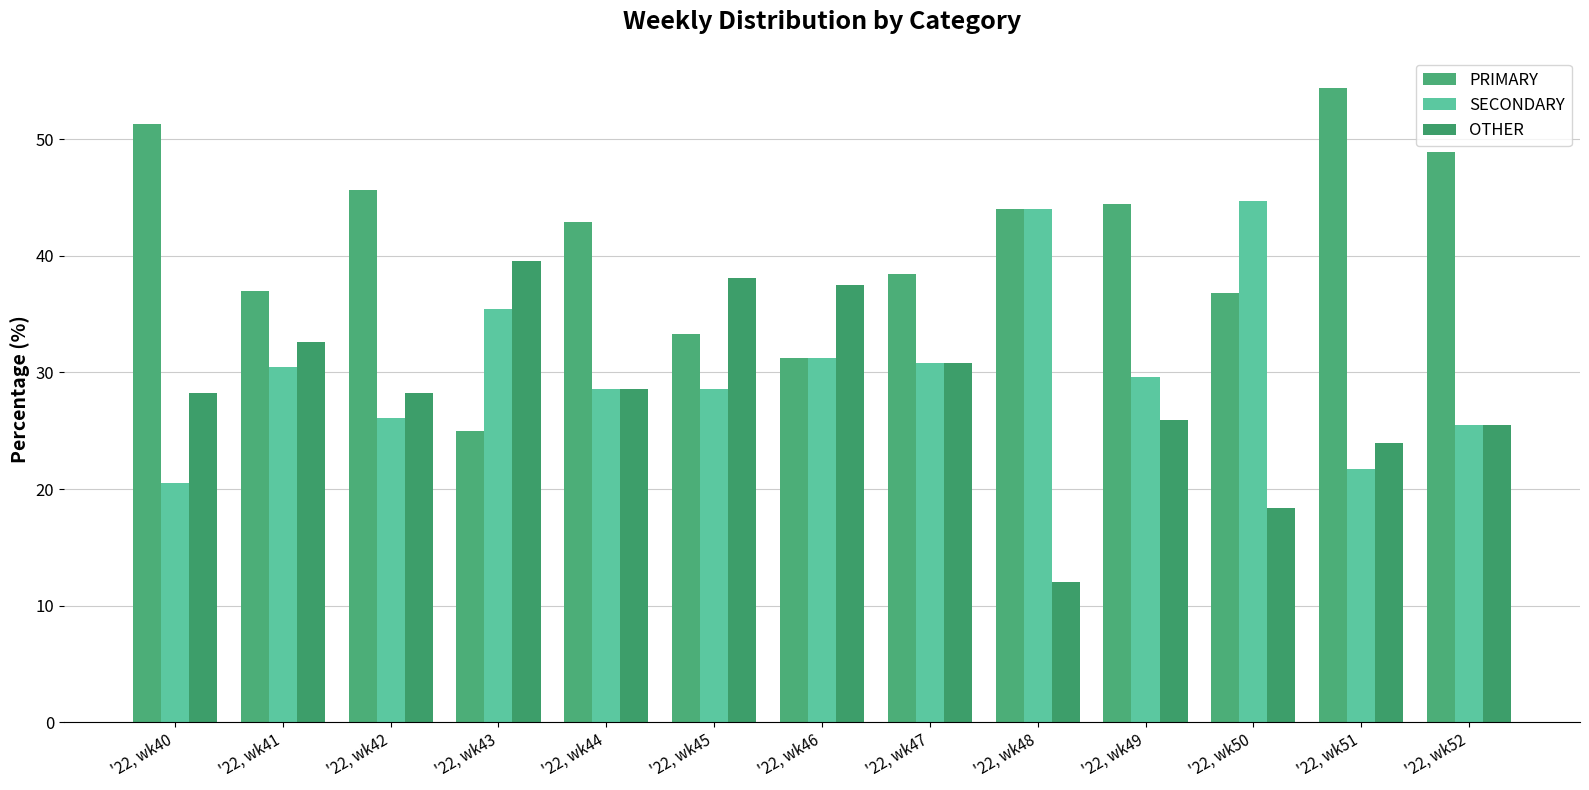

How many data points does each series have?

13